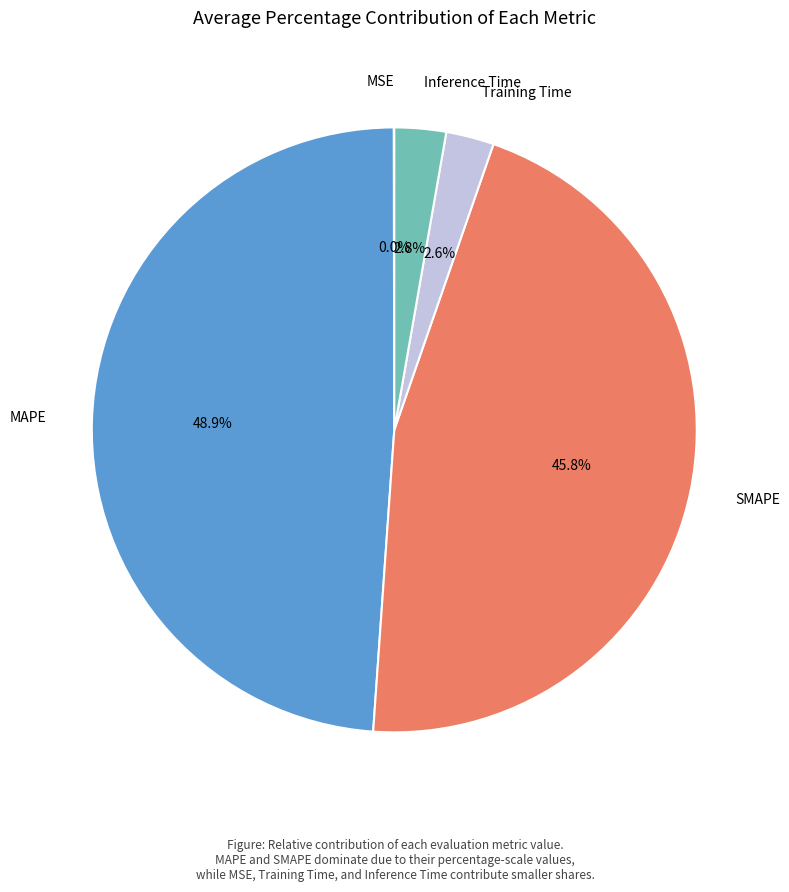

What percentage is the Training Time slice, to the nearest percent?

3%